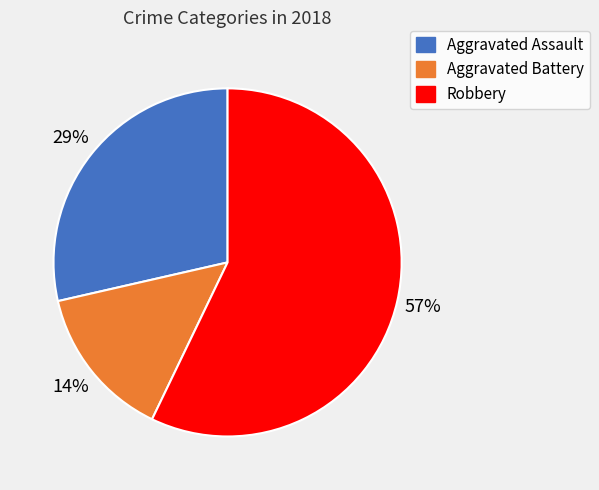

To the nearest percent, what is the average slice percentage?

33%